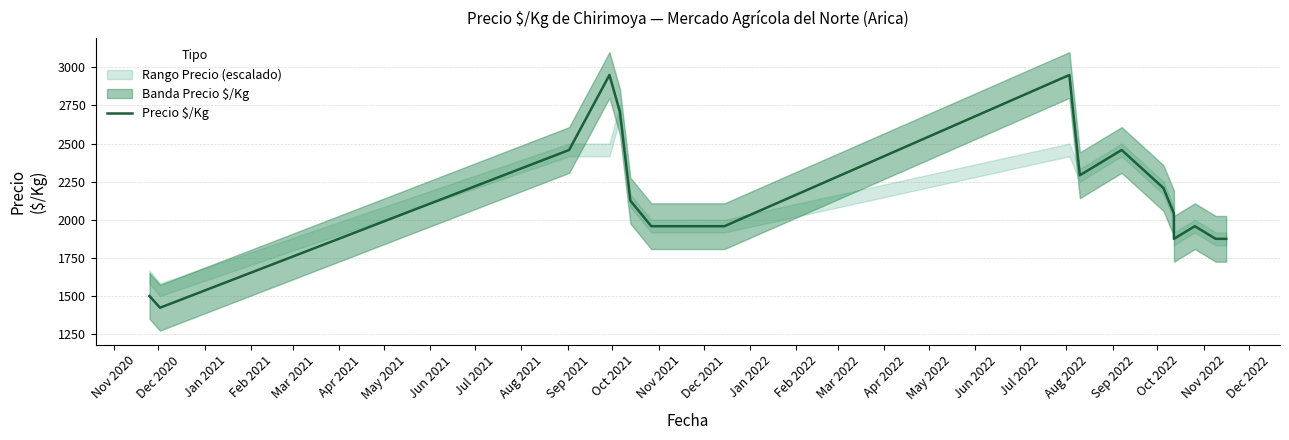

Which category has the lowest value across all series?

Dec 2020